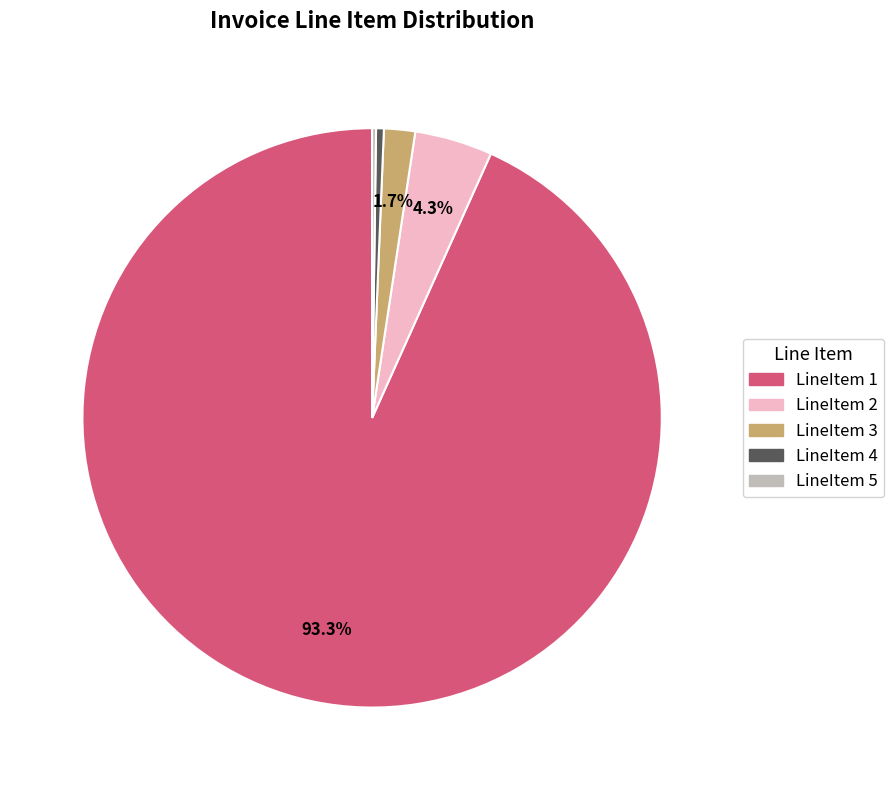

Is there a majority slice in this chart?

Yes